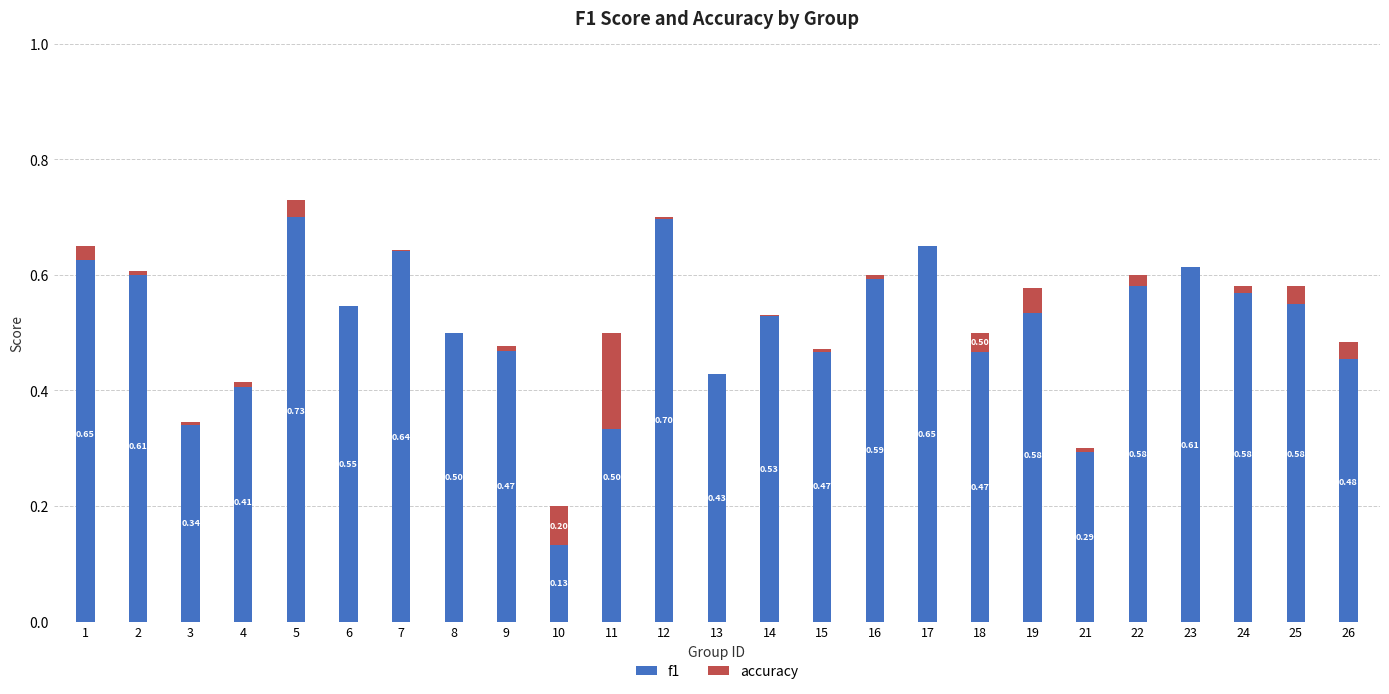

At 14, list the series in order from smallest to largest.

accuracy, f1